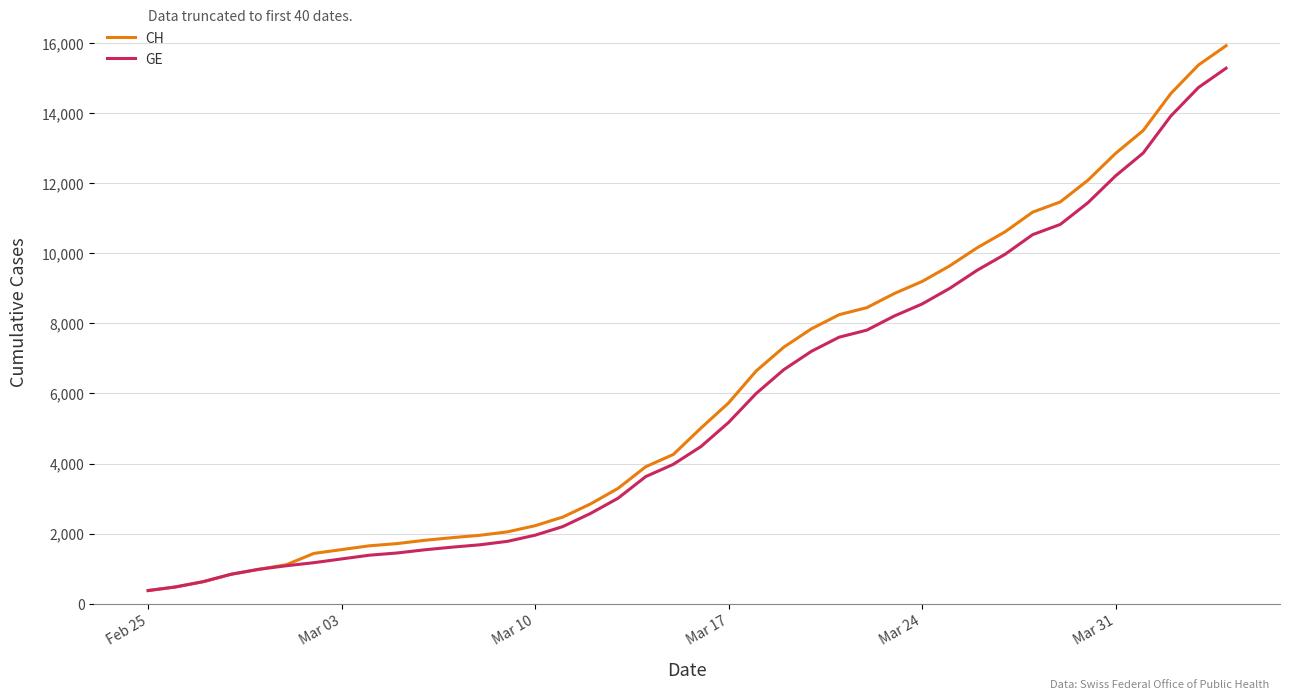

What is the highest value of the CH series?

15926